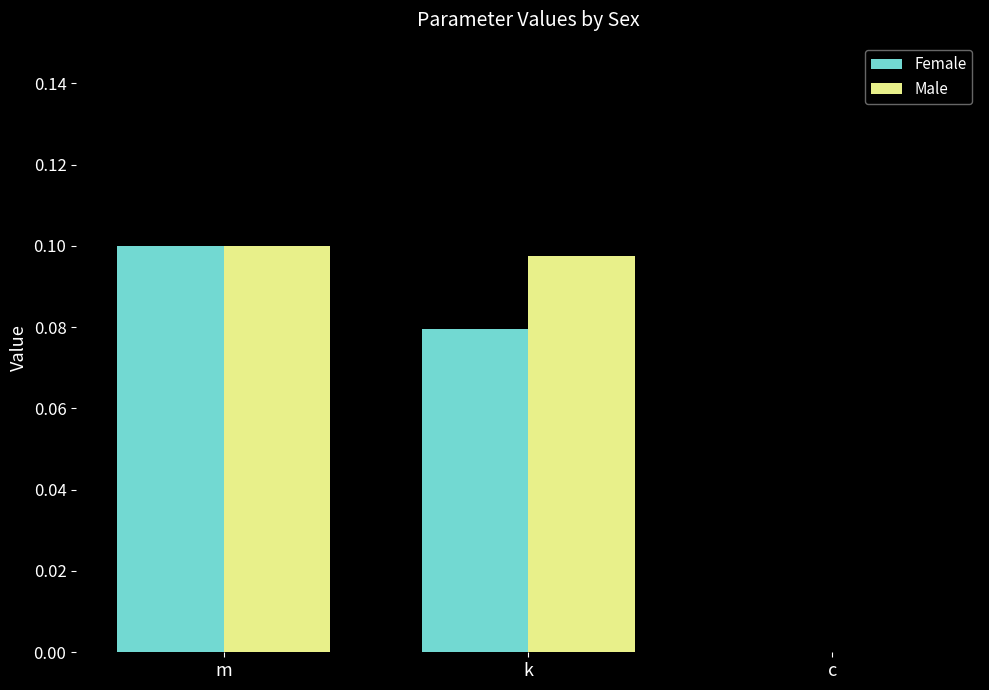

Between k and c, which series saw the biggest shift?

Male